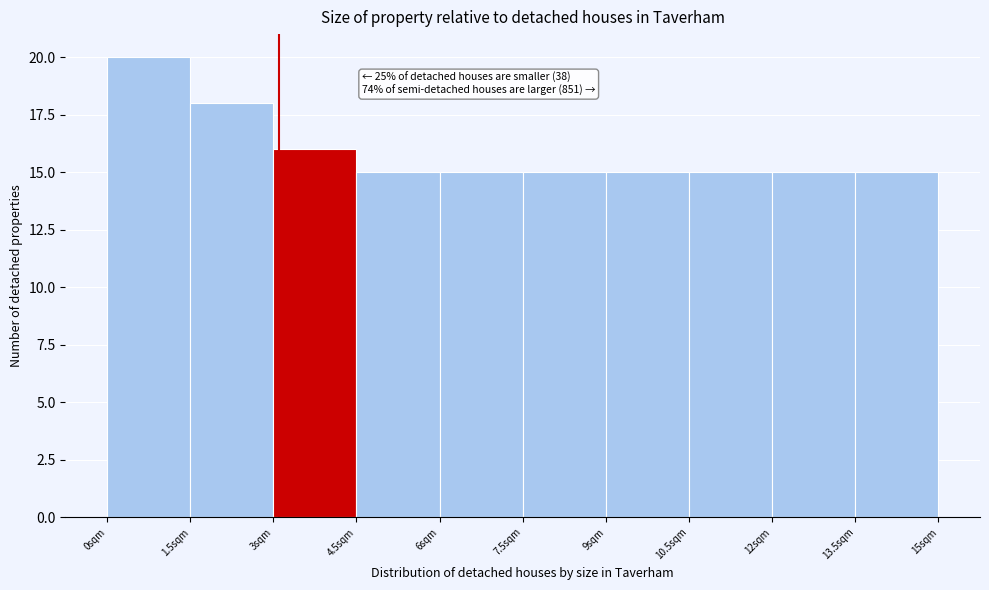

Over which range of the x-axis is the bar tallest?

0.0 to 1.5